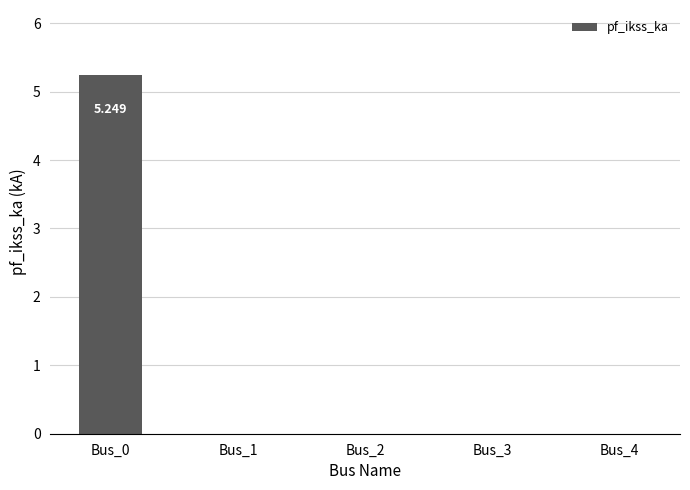

Rank the categories by value from highest to lowest.

Bus_0, Bus_1, Bus_2, Bus_3, Bus_4